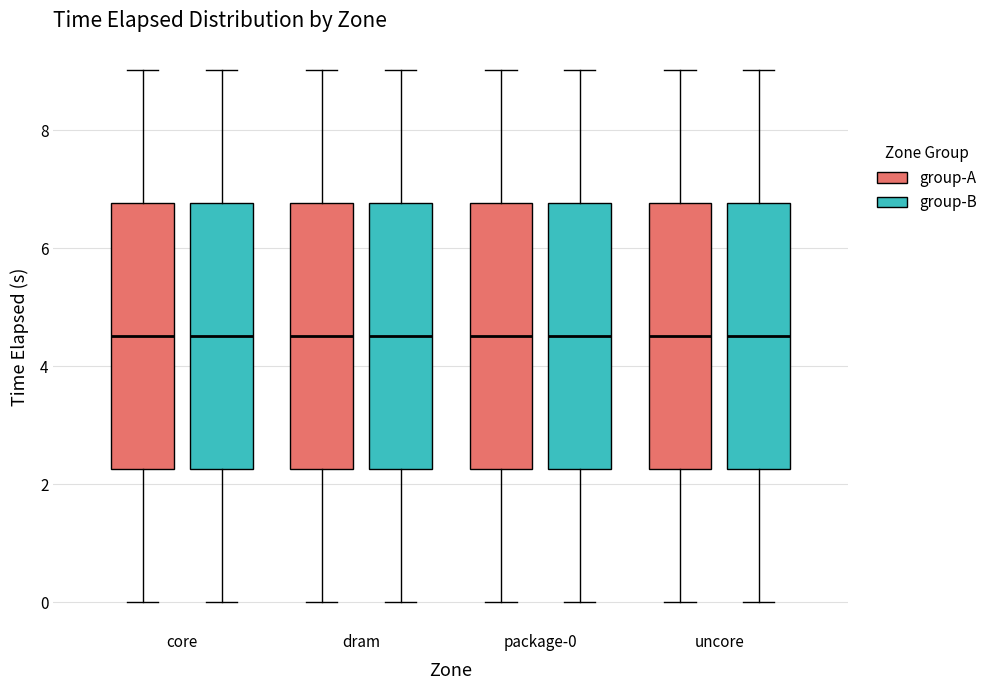

Reading left to right, read every box against the y-axis: the position of its median line, the range the box covers, and the ends of its whiskers. The values are not printed on the chart, so give them approximately, as read against the axis.

core (group-A): median 4.6, box 2.2 to 6.8, whiskers 0.0 to 9.0
core (group-B): median 4.6, box 2.2 to 6.8, whiskers 0.0 to 9.0
dram (group-A): median 4.6, box 2.2 to 6.8, whiskers 0.0 to 9.0
dram (group-B): median 4.6, box 2.2 to 6.8, whiskers 0.0 to 9.0
package-0 (group-A): median 4.6, box 2.2 to 6.8, whiskers 0.0 to 9.0
package-0 (group-B): median 4.6, box 2.2 to 6.8, whiskers 0.0 to 9.0
uncore (group-A): median 4.6, box 2.2 to 6.8, whiskers 0.0 to 9.0
uncore (group-B): median 4.6, box 2.2 to 6.8, whiskers 0.0 to 9.0